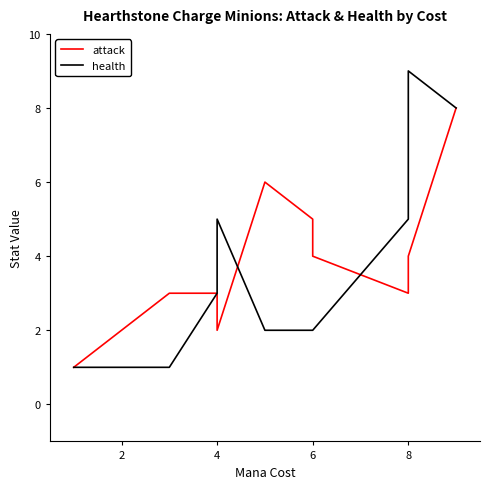

How many data points in health are above 2?

5